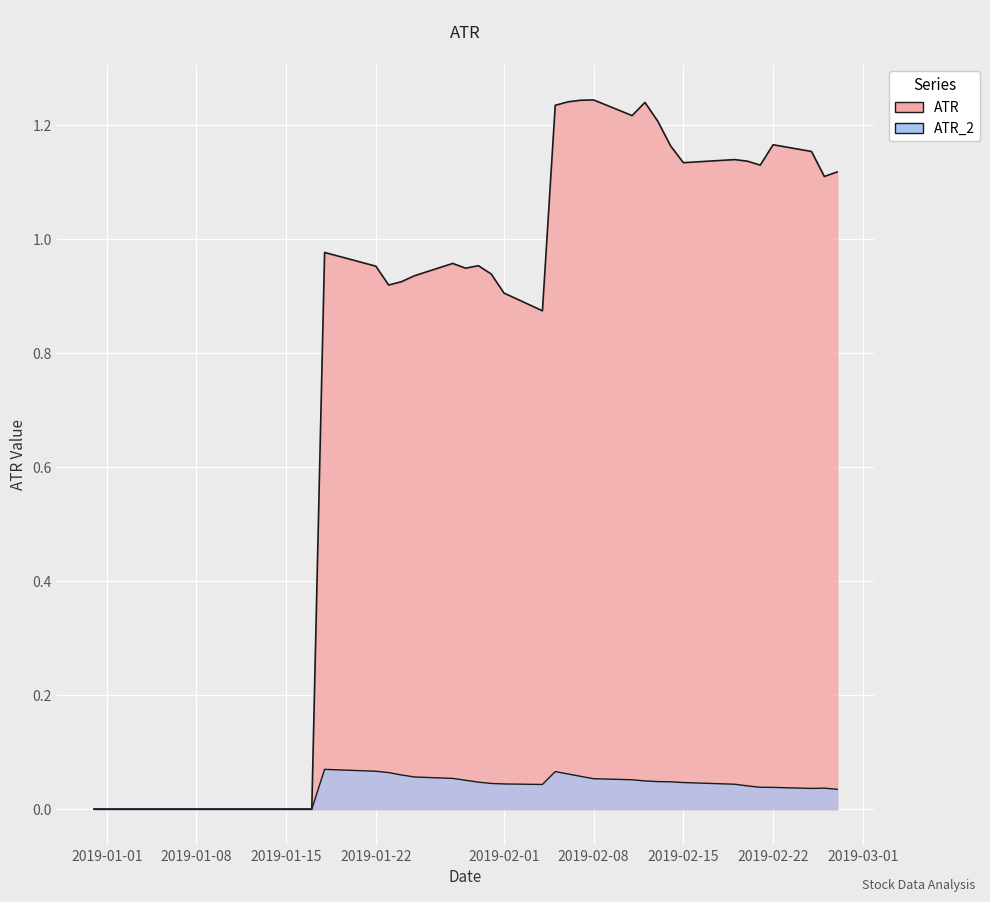

Which series changed the most between 2019-01-15 and 2019-02-07?

ATR